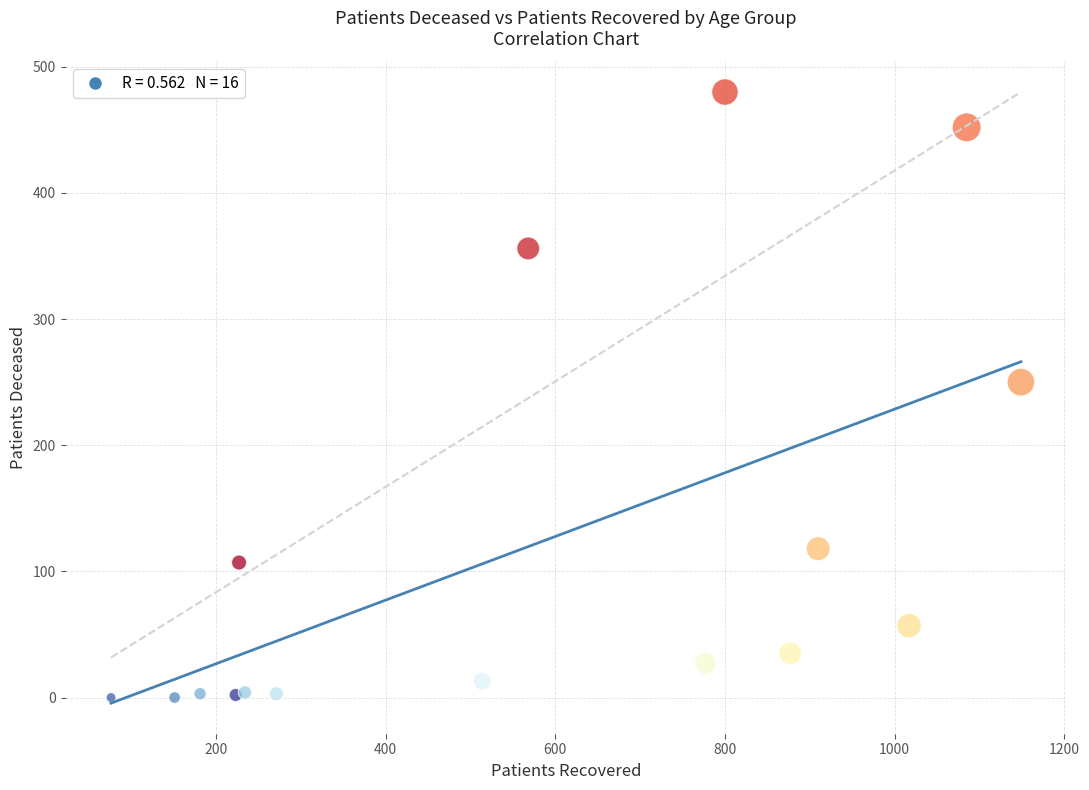

What Y value in the scatter plot is closest to 240?

250